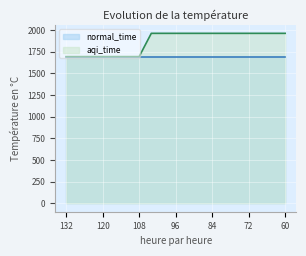

How many data points are above 1961?

12